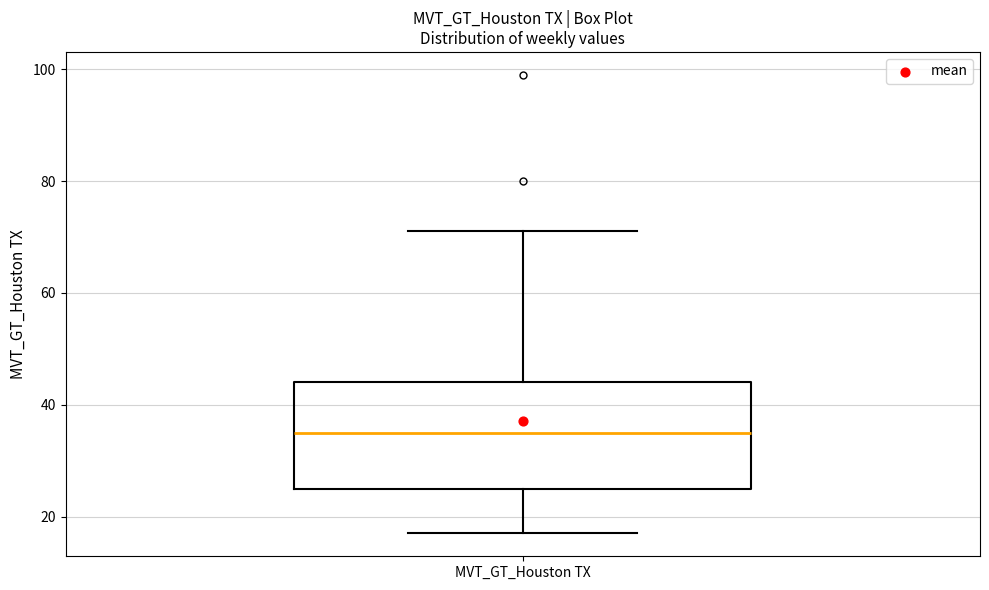

Transcribe this box plot: give where the median line is, the range the box spans, and where the two whiskers end, as read against the y-axis. The values are not printed on the chart, so give them approximately, as read against the axis.

median 36, box 26 to 44, whiskers 18 to 72